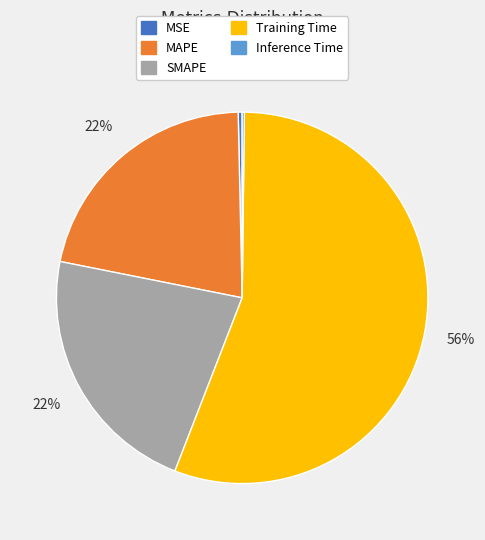

What is the largest slice in the pie chart?

Training Time